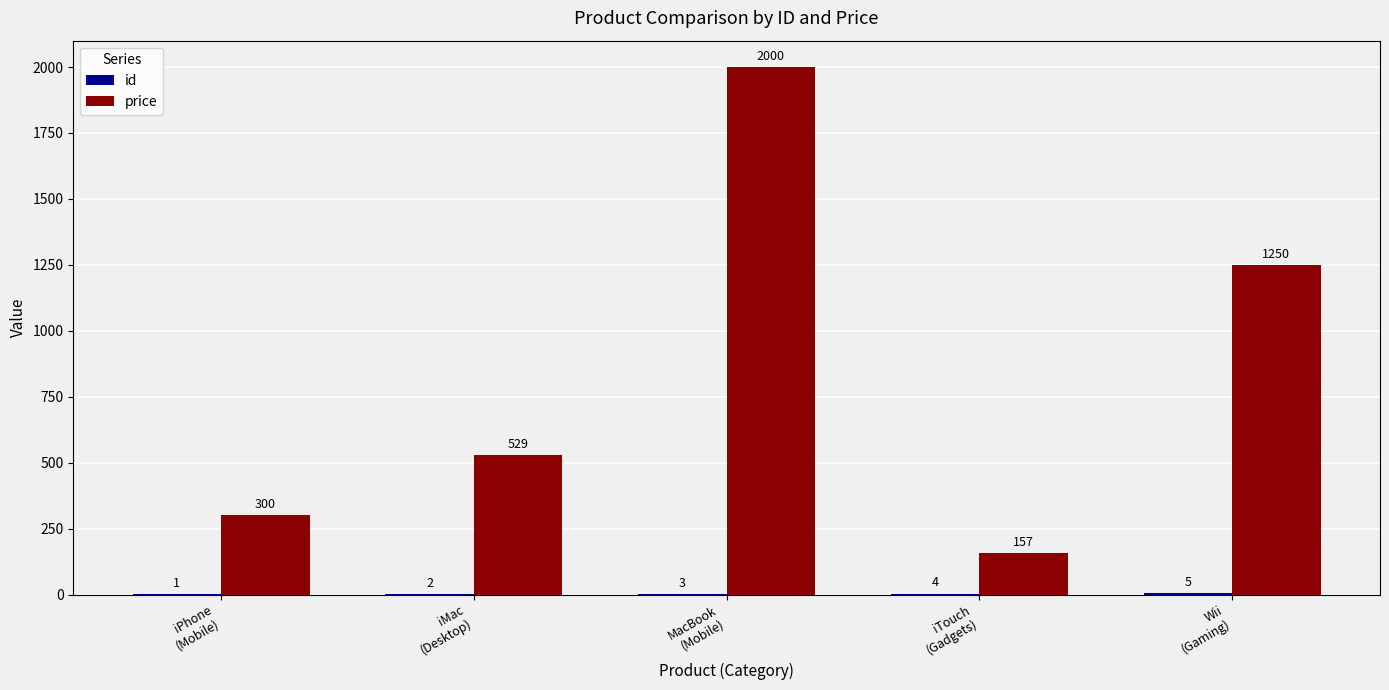

What is the greatest value displayed?

2000